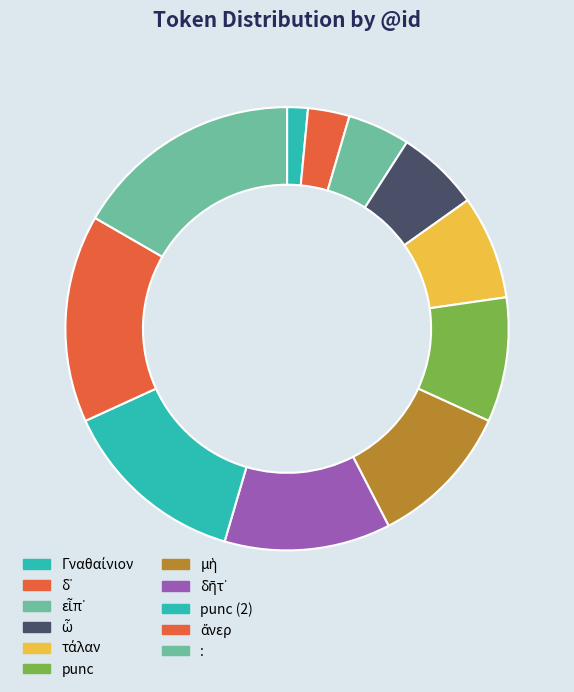

Is punc the majority of the pie?

No